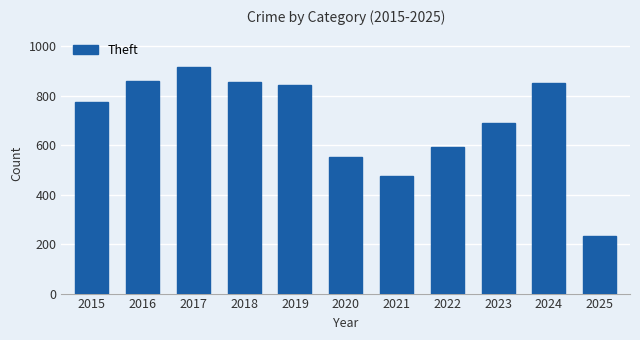

At which category does the chart reach its minimum across all series?

2025